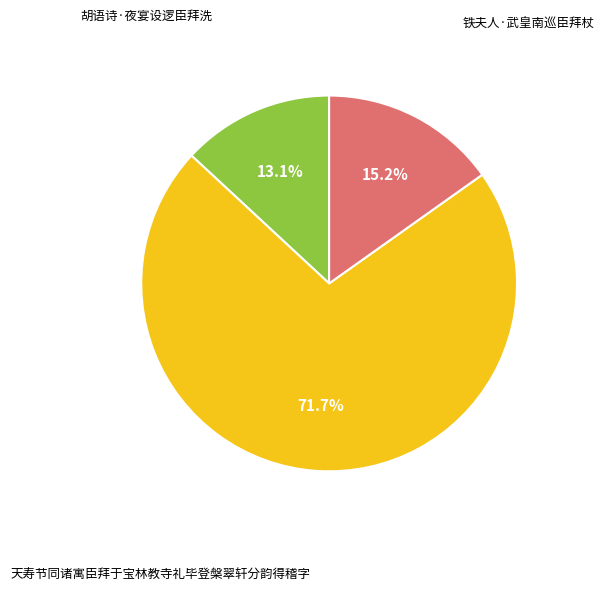

To the nearest percent, what is the difference between the largest and smallest slice percentages?

59%